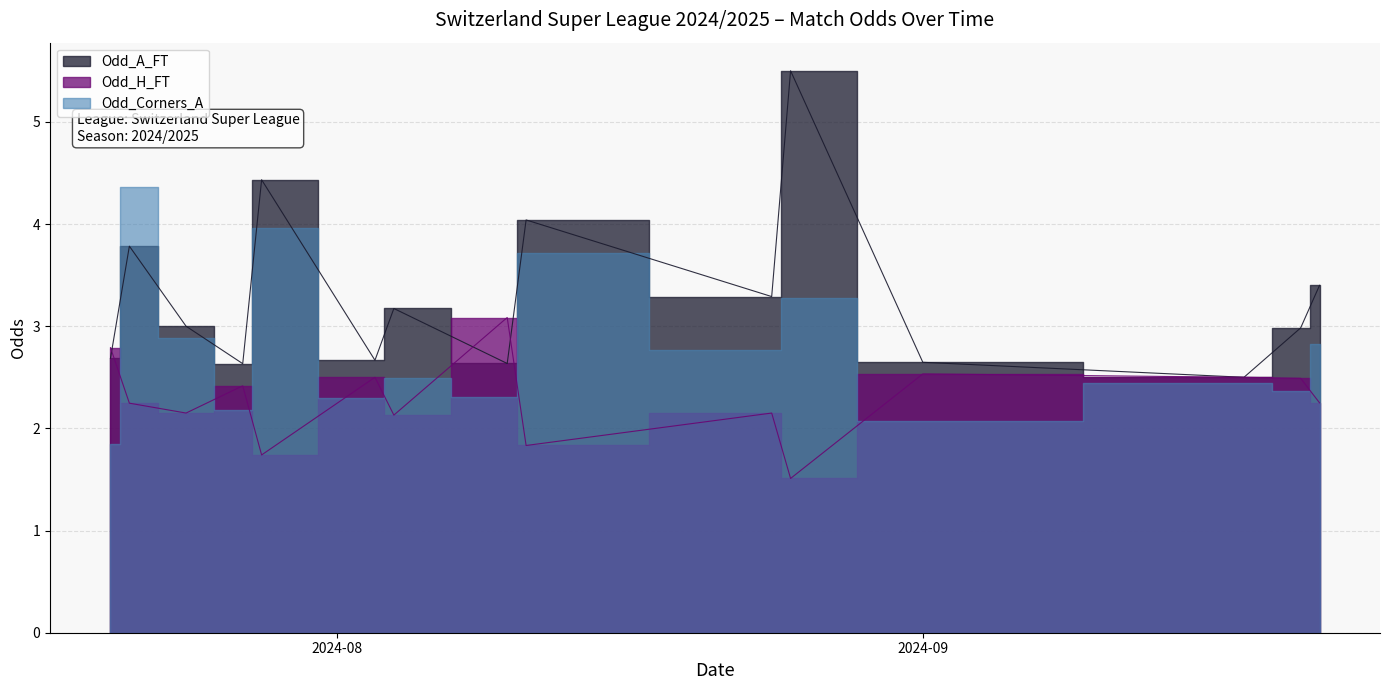

Which series has the largest total across all categories?

Odd_A_FT